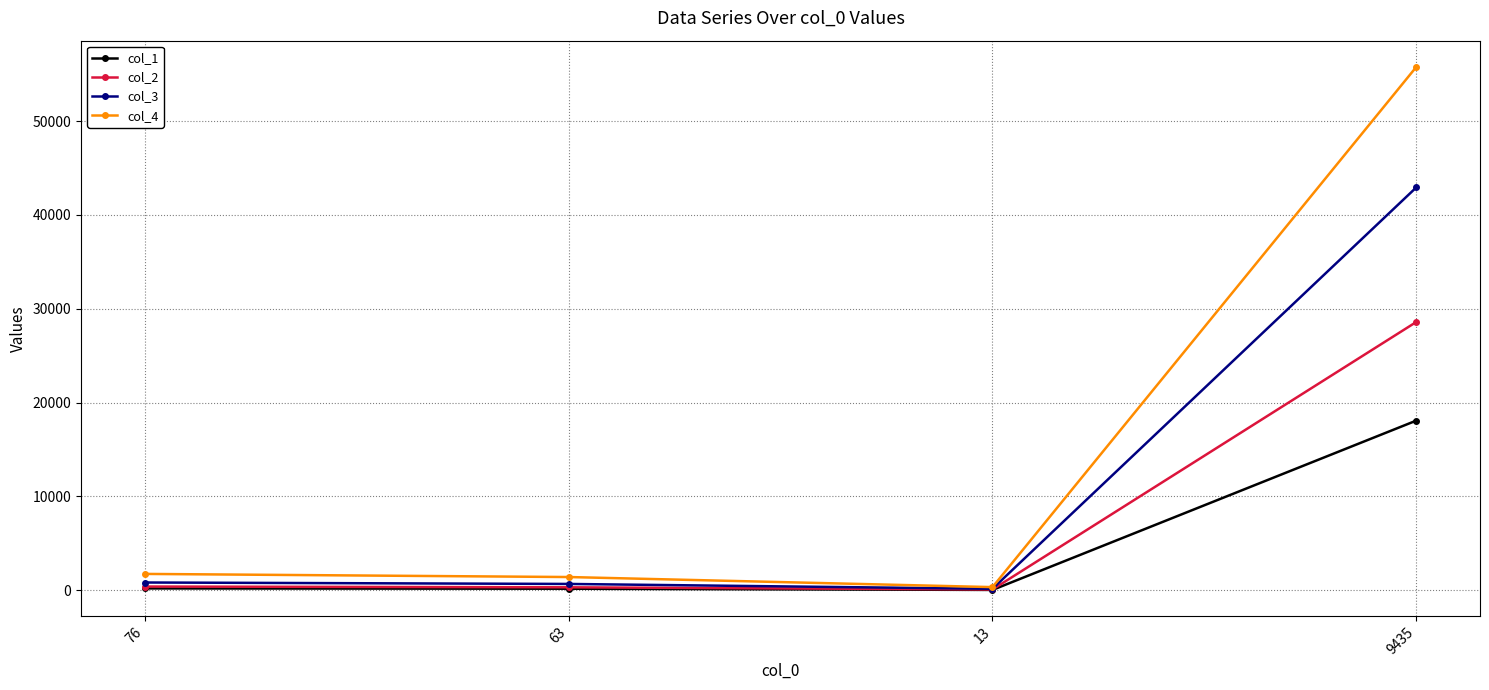

Read the col_4 value at 9435.

55782